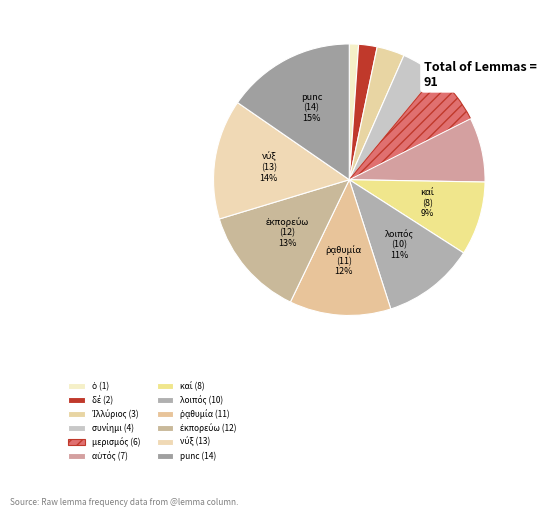

The συνίημι slice represents 4% of the pie. True or false?

True